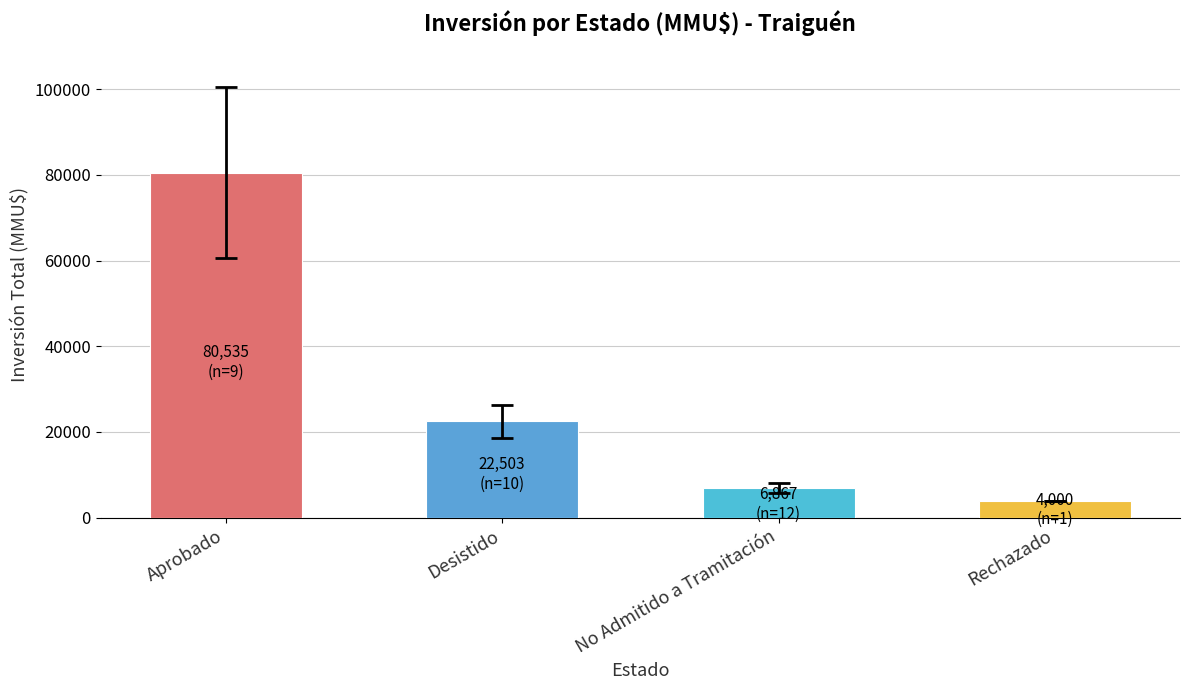

What is the change in value from Aprobado to Desistido?

-58032